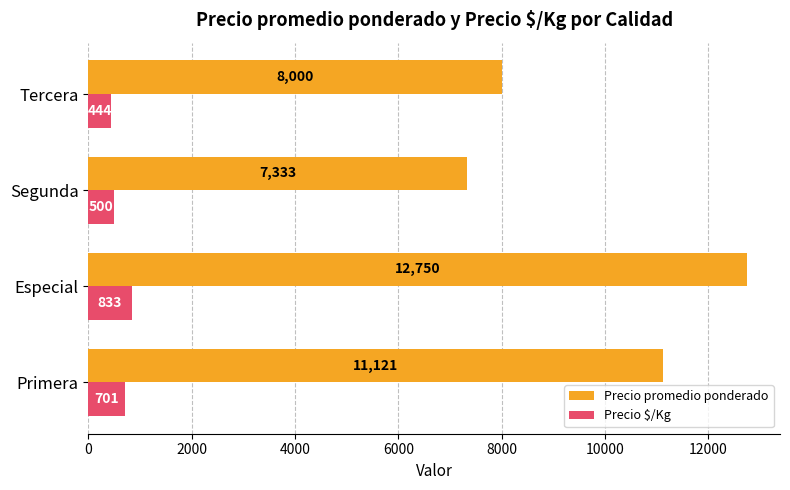

What is the difference between the highest and lowest values at Segunda?

6833